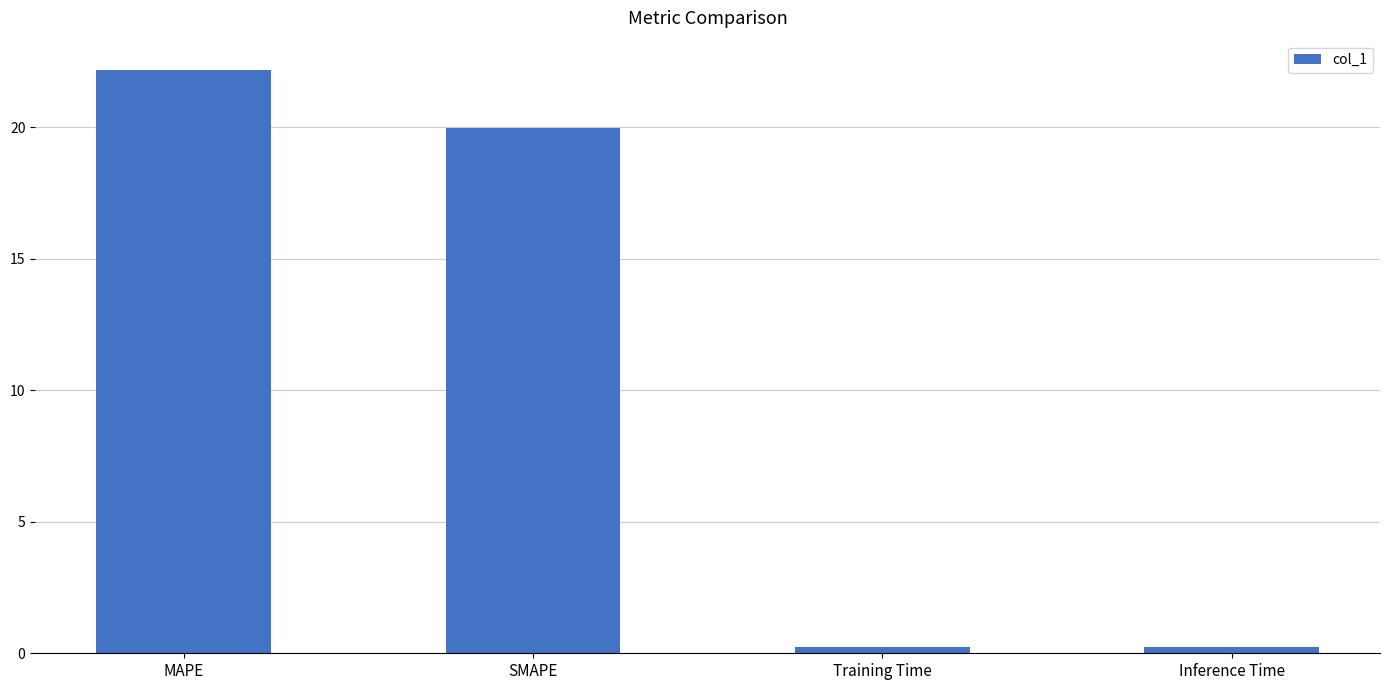

Where does the data first go above 19?

MAPE